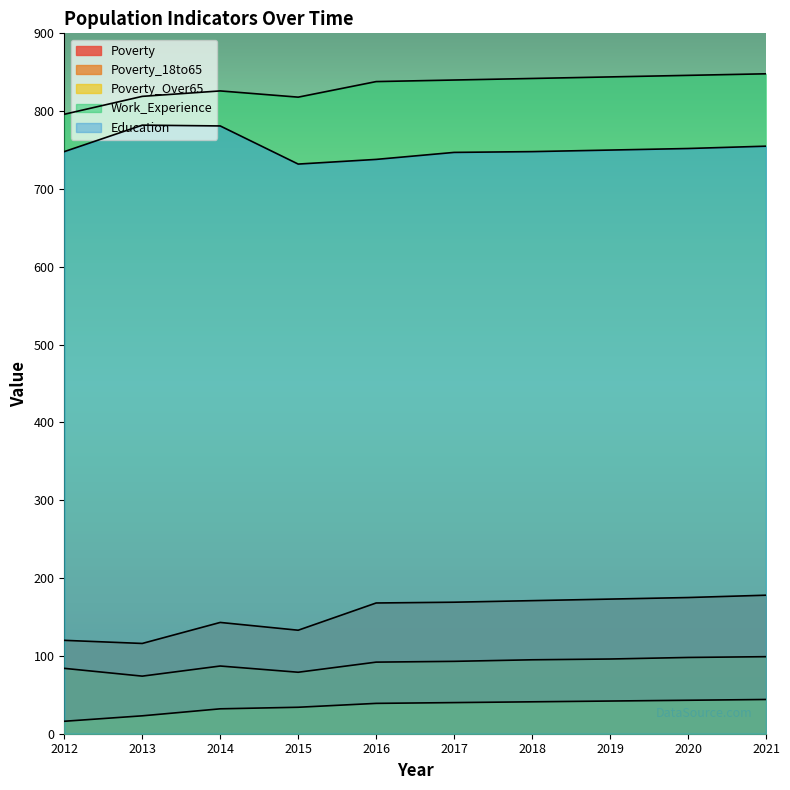

Does the chart display data point markers on the line(s)?

No